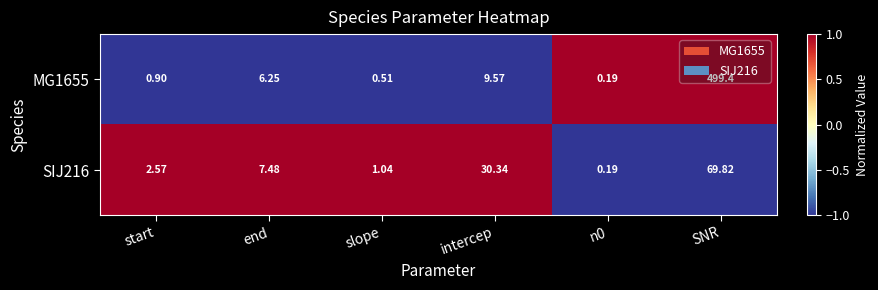

At which label does SIJ216 first exceed 7?

end